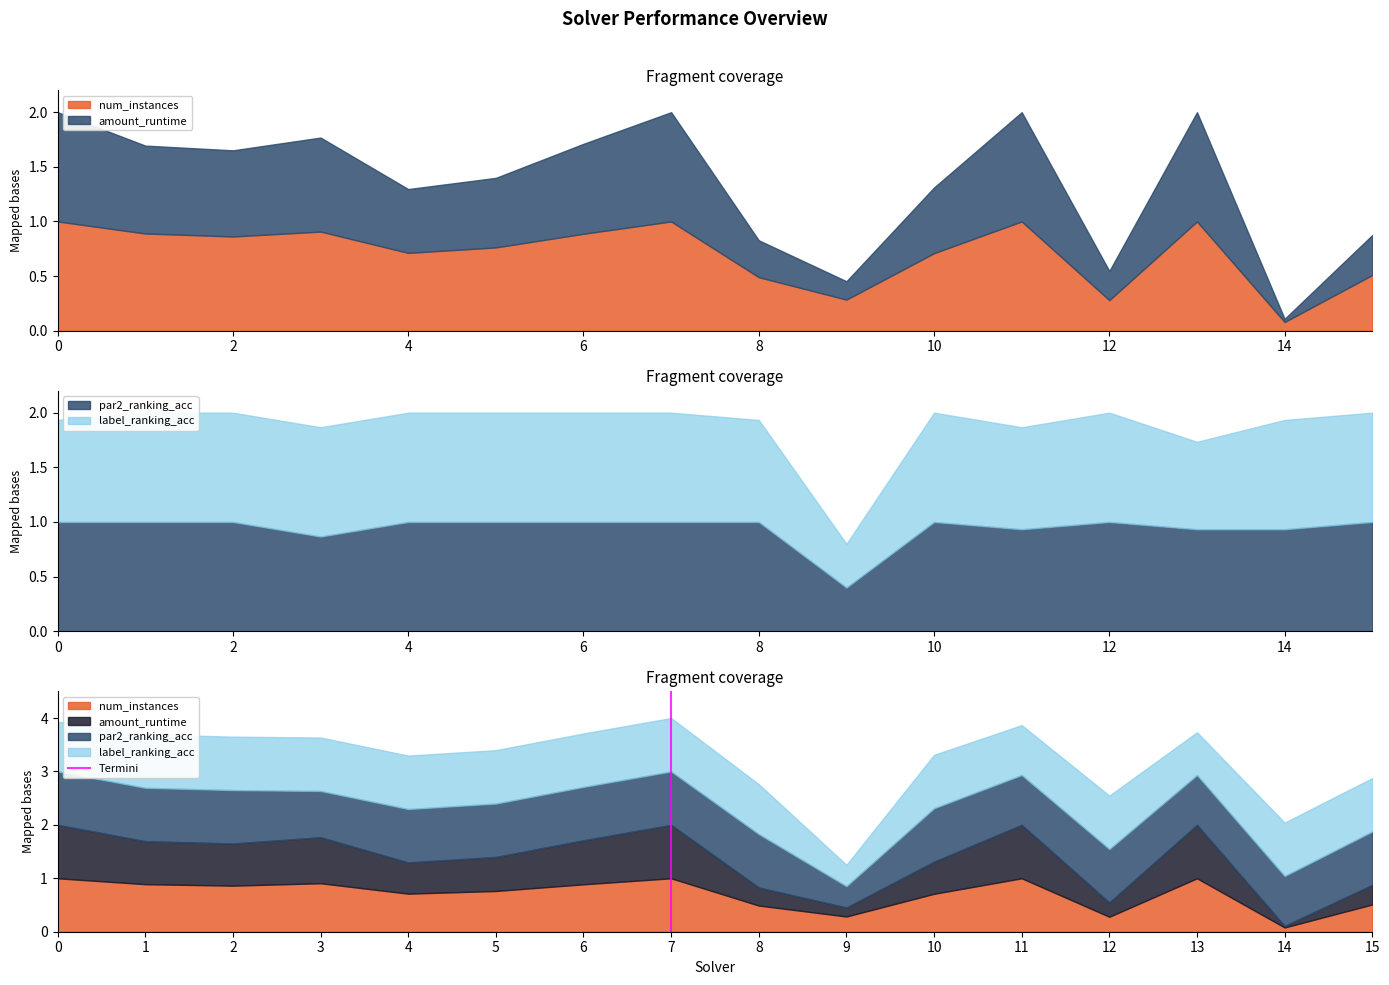

The chart shows a value of 1 at 2. True or false?

True